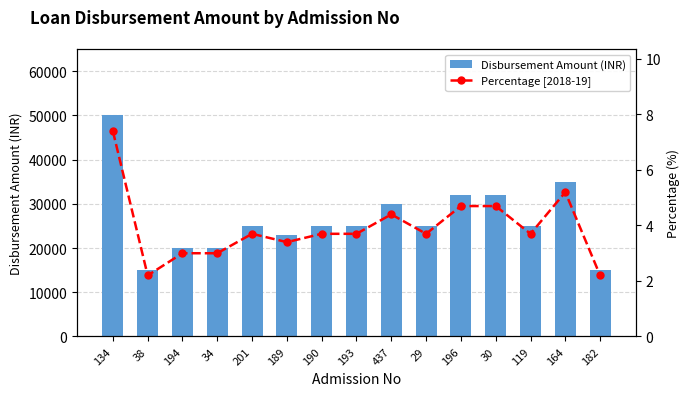

What is the label of the 7th bar from the left?

190